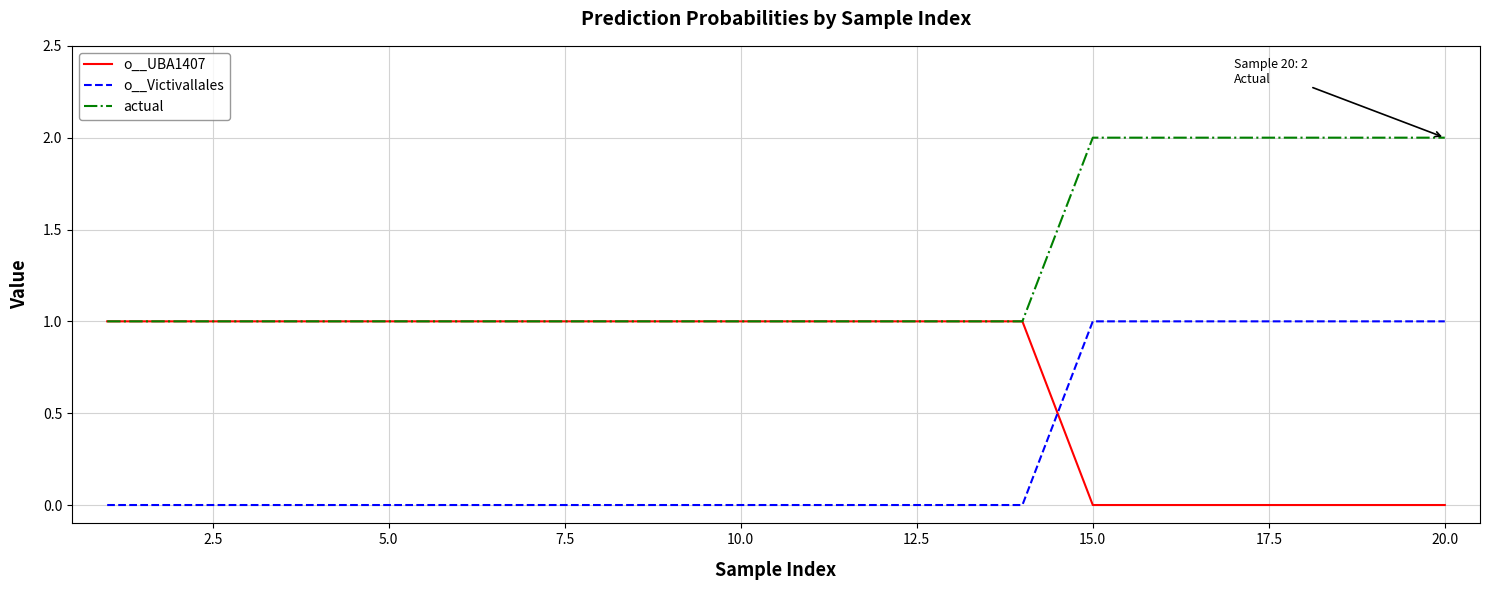

What are all the series names shown in the legend?

o__UBA1407, o__Victivallales, actual